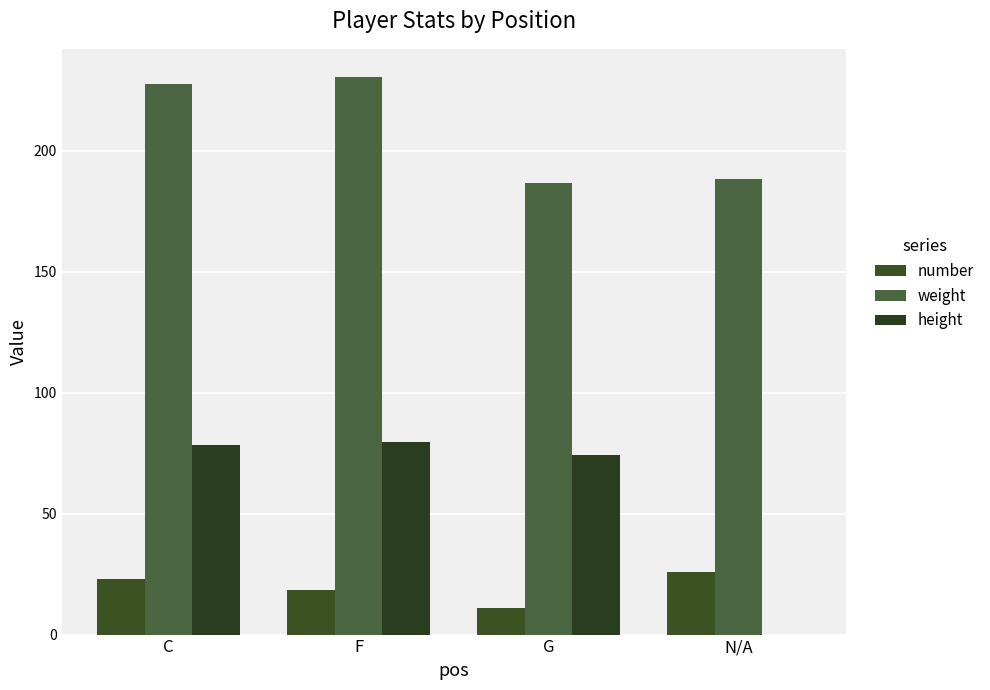

What is the sum of the weight values at C and N/A?

415.8